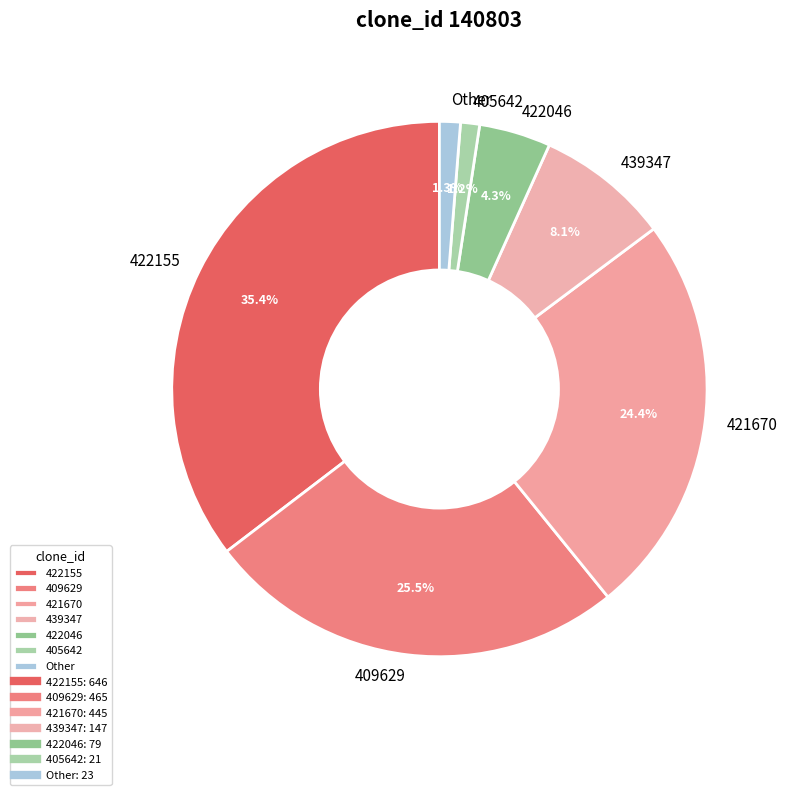

What percentage is NOT represented by 439347?

91.9%